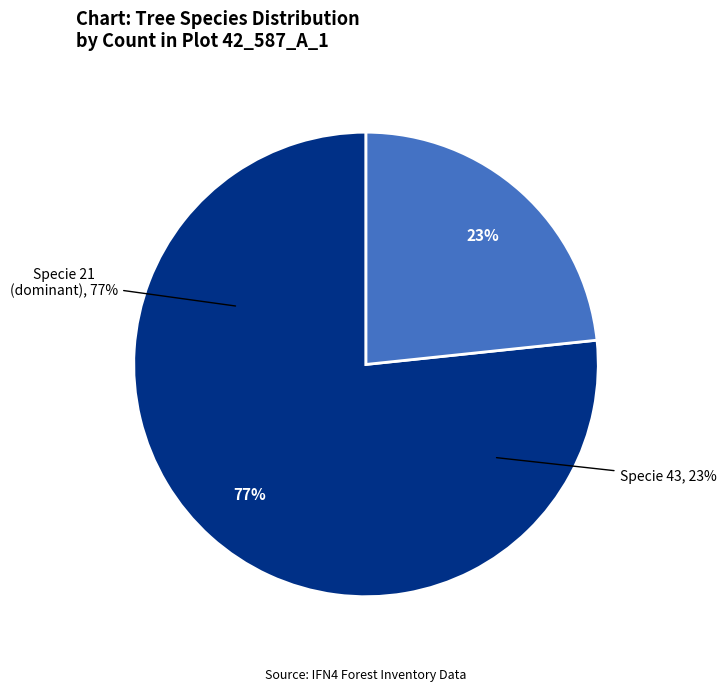

Combined, what portion of the pie is 21 and 43?

100.0%